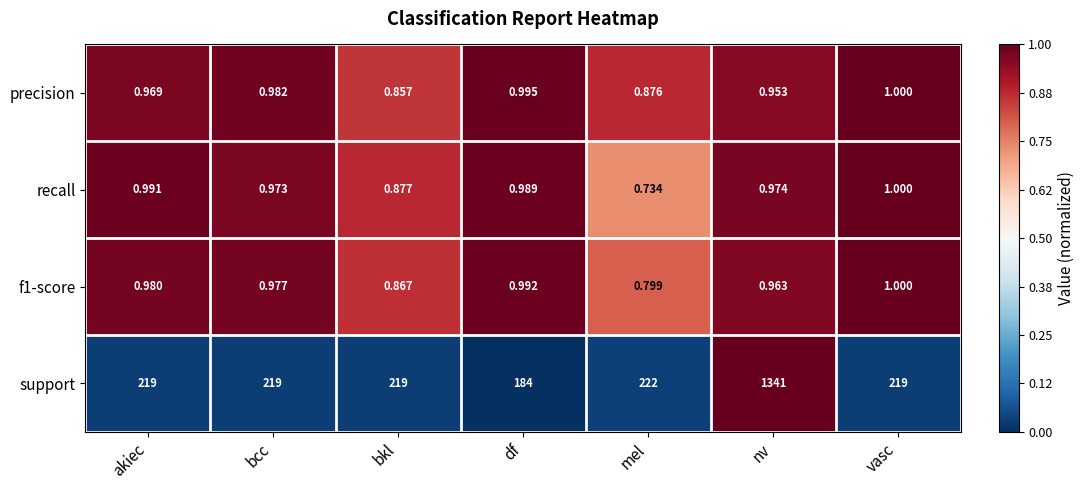

Which series changed the most between akiec and bkl?

recall